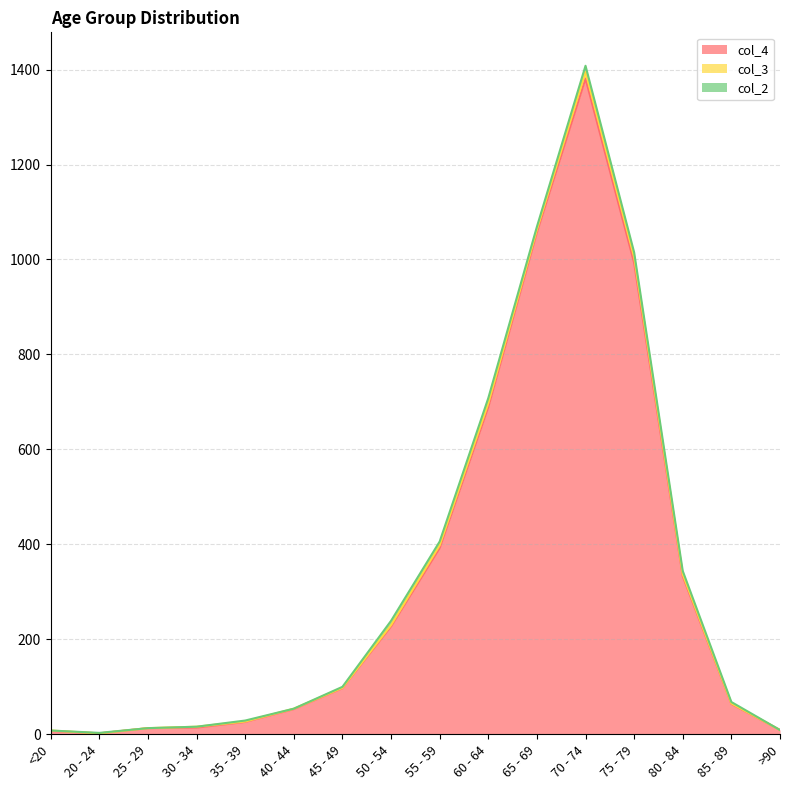

Reading right to left, what are all the values shown in this chart?

col_4: 9	64	333	993	1381	1057	689	392	227	97	53	26	14	13	2	7
col_3: 0	1	4	12	14	6	8	6	3	1	1	1	2	0	0	1
col_2: 0	3	7	10	13	6	11	8	9	2	0	2	0	0	1	0